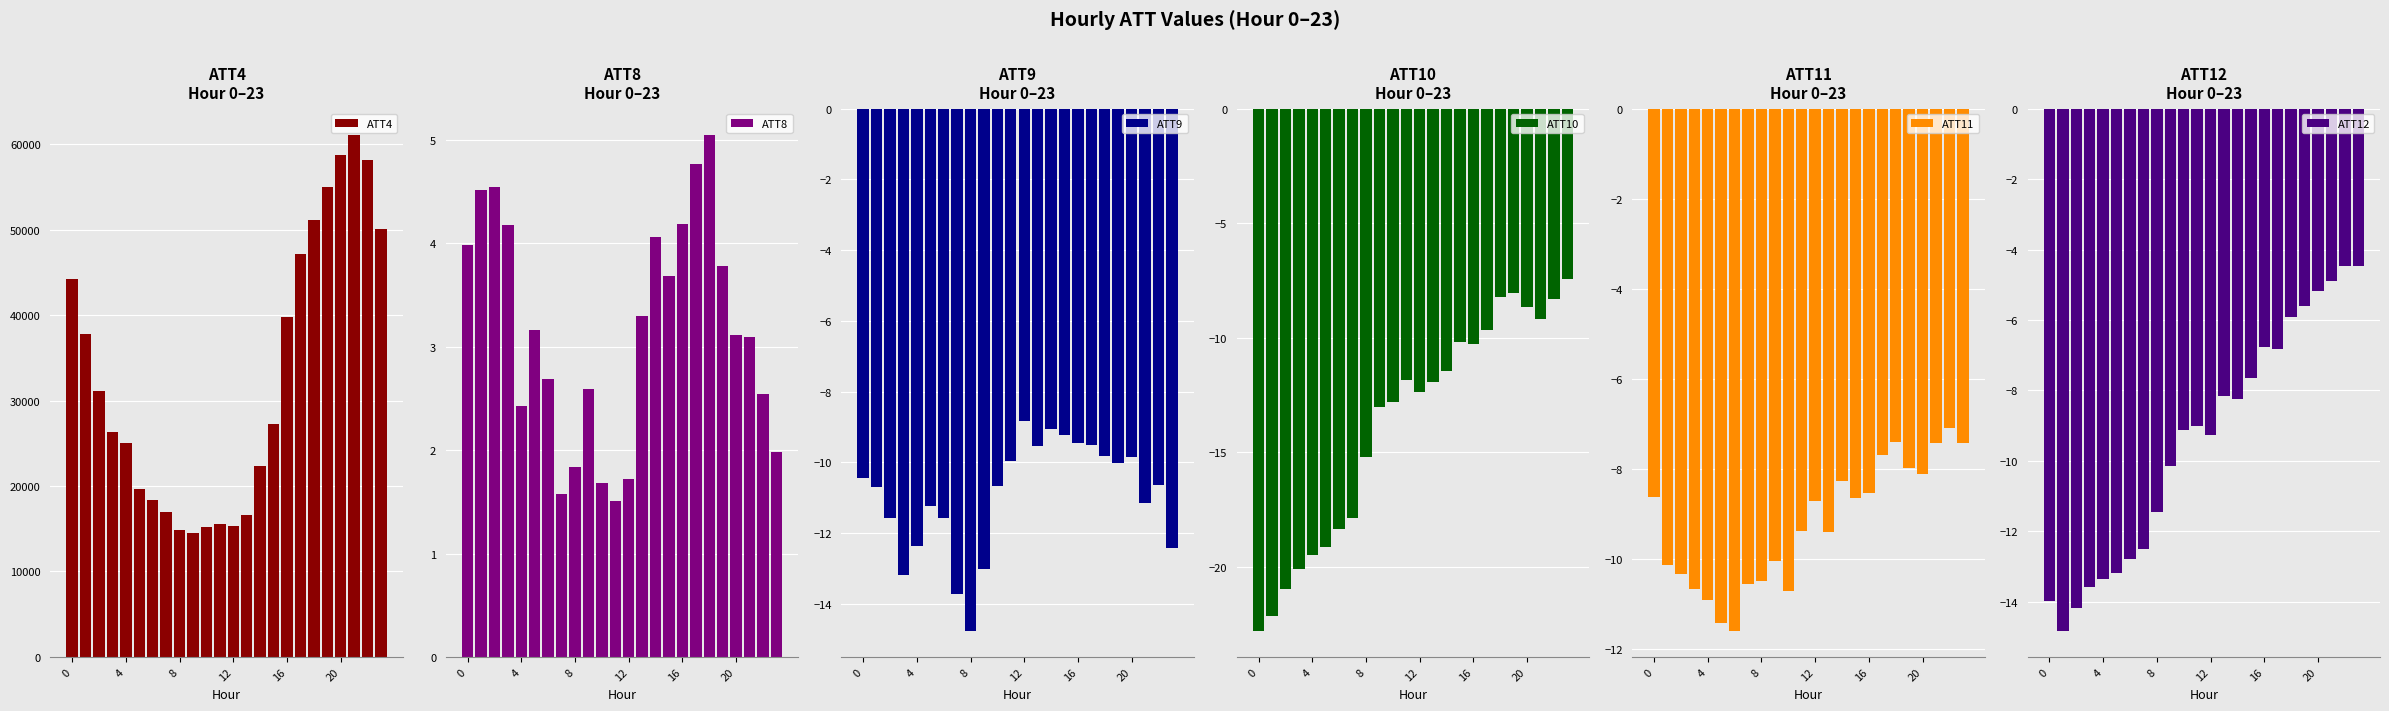

Reading left to right, transcribe all the data shown in this chart.

ATT4: 44200.0	37800.0	31100.0	26300.0	25000.0	19700.0	18400.0	16900.0	14800.0	14500.0	15200.0	15500.0	15300.0	16600.0	22300.0	27300.0	39800.0	47100.0	51100.0	55000.0	58700.0	61100.0	58100.0	50100.0
ATT8: 4.0	4.5	4.6	4.2	2.4	3.2	2.7	1.6	1.8	2.6	1.7	1.5	1.7	3.3	4.1	3.7	4.2	4.8	5.1	3.8	3.1	3.1	2.5	2.0
ATT9: -10.4	-10.7	-11.6	-13.2	-12.4	-11.2	-11.6	-13.7	-14.8	-13.0	-10.7	-10.0	-8.8	-9.5	-9.1	-9.2	-9.4	-9.5	-9.8	-10.0	-9.8	-11.2	-10.6	-12.4
ATT10: -22.8	-22.2	-21.0	-20.1	-19.5	-19.1	-18.3	-17.9	-15.2	-13.0	-12.8	-11.8	-12.4	-11.9	-11.5	-10.2	-10.3	-9.7	-8.2	-8.1	-8.7	-9.2	-8.3	-7.4
ATT11: -8.6	-10.1	-10.3	-10.7	-10.9	-11.4	-11.6	-10.6	-10.5	-10.0	-10.7	-9.4	-8.7	-9.4	-8.3	-8.6	-8.5	-7.7	-7.4	-8.0	-8.1	-7.4	-7.1	-7.4
ATT12: -14.0	-14.8	-14.2	-13.6	-13.3	-13.2	-12.8	-12.5	-11.4	-10.1	-9.1	-9.0	-9.3	-8.2	-8.2	-7.7	-6.8	-6.8	-5.9	-5.6	-5.2	-4.9	-4.5	-4.5